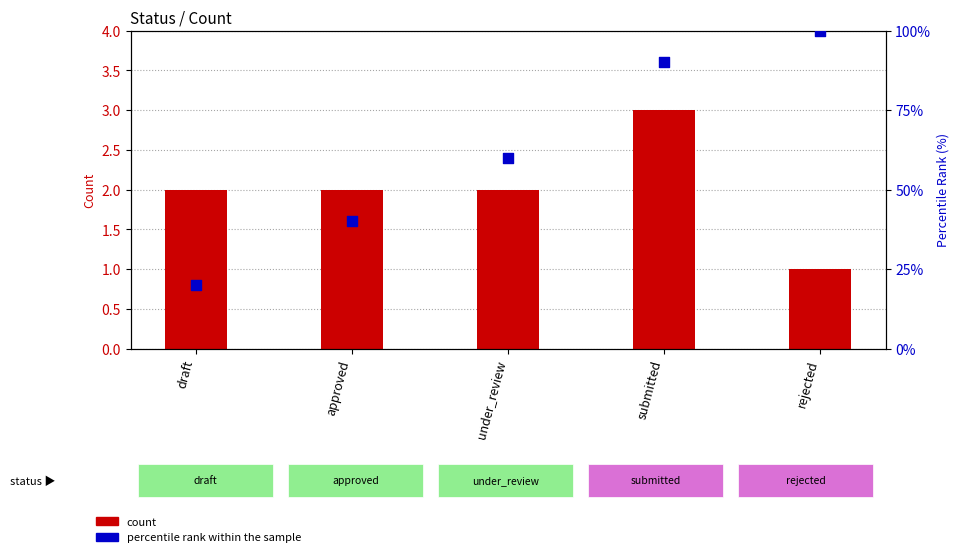

At how many categories does at least one series exceed 81?

2